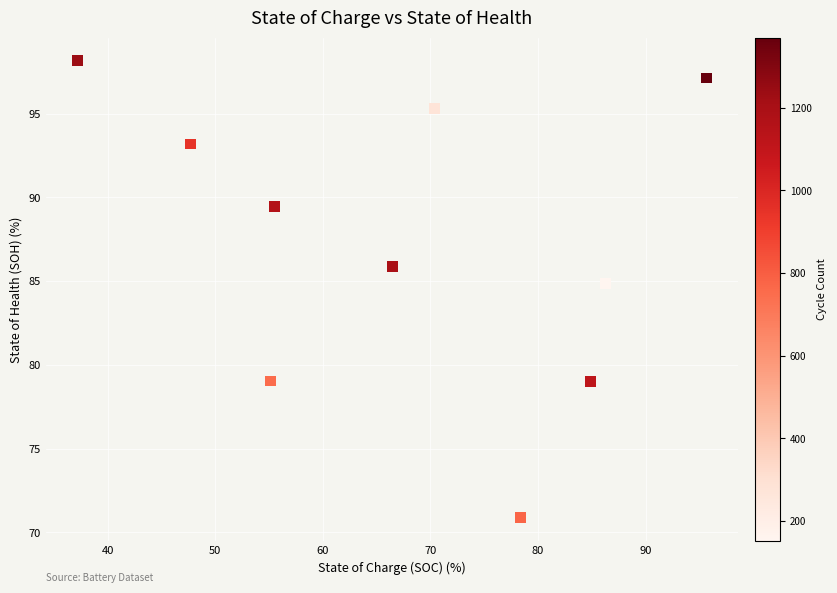

What Y value in the scatter plot is closest to 84?

84.9